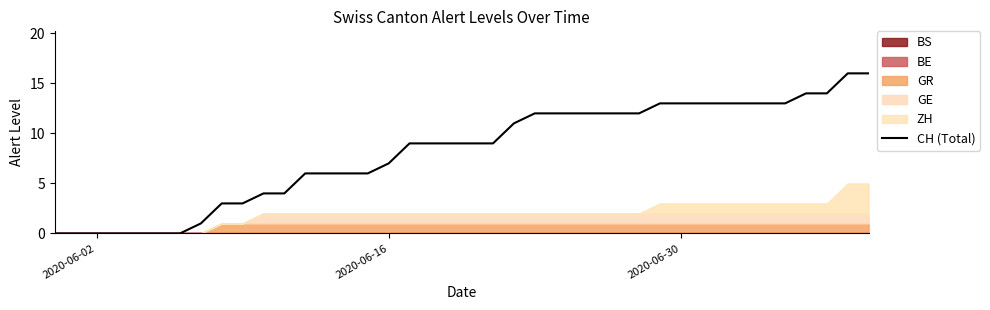

What is the highest value of the CH (Total) series?

16